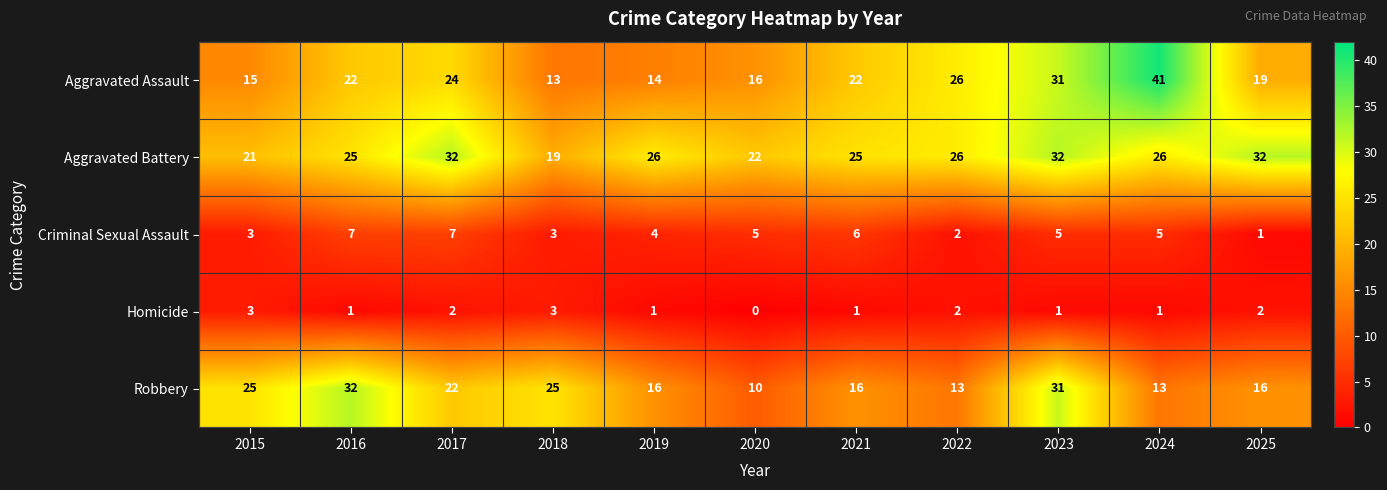

The value of Robbery at 2017 is 8. True or false?

False